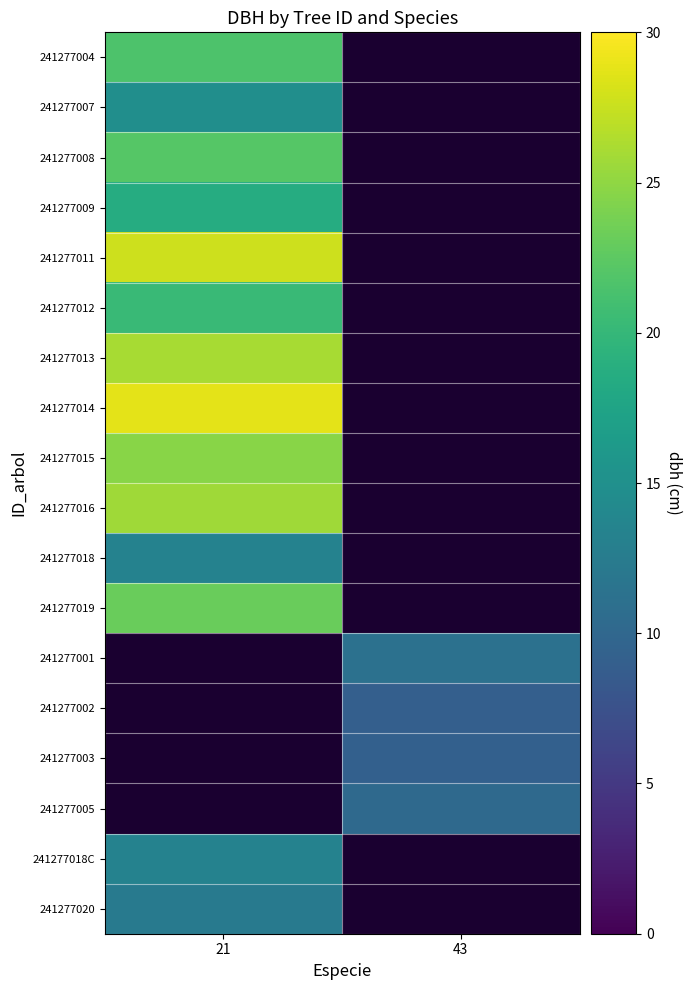

Rank the series by their maximum value, from lowest to highest.

241277020, 241277018, 241277018C, 241277007, 241277009, 241277012, 241277004, 241277008, 241277019, 241277015, 241277016, 241277013, 241277011, 241277014, 241277001, 241277002, 241277003, 241277005